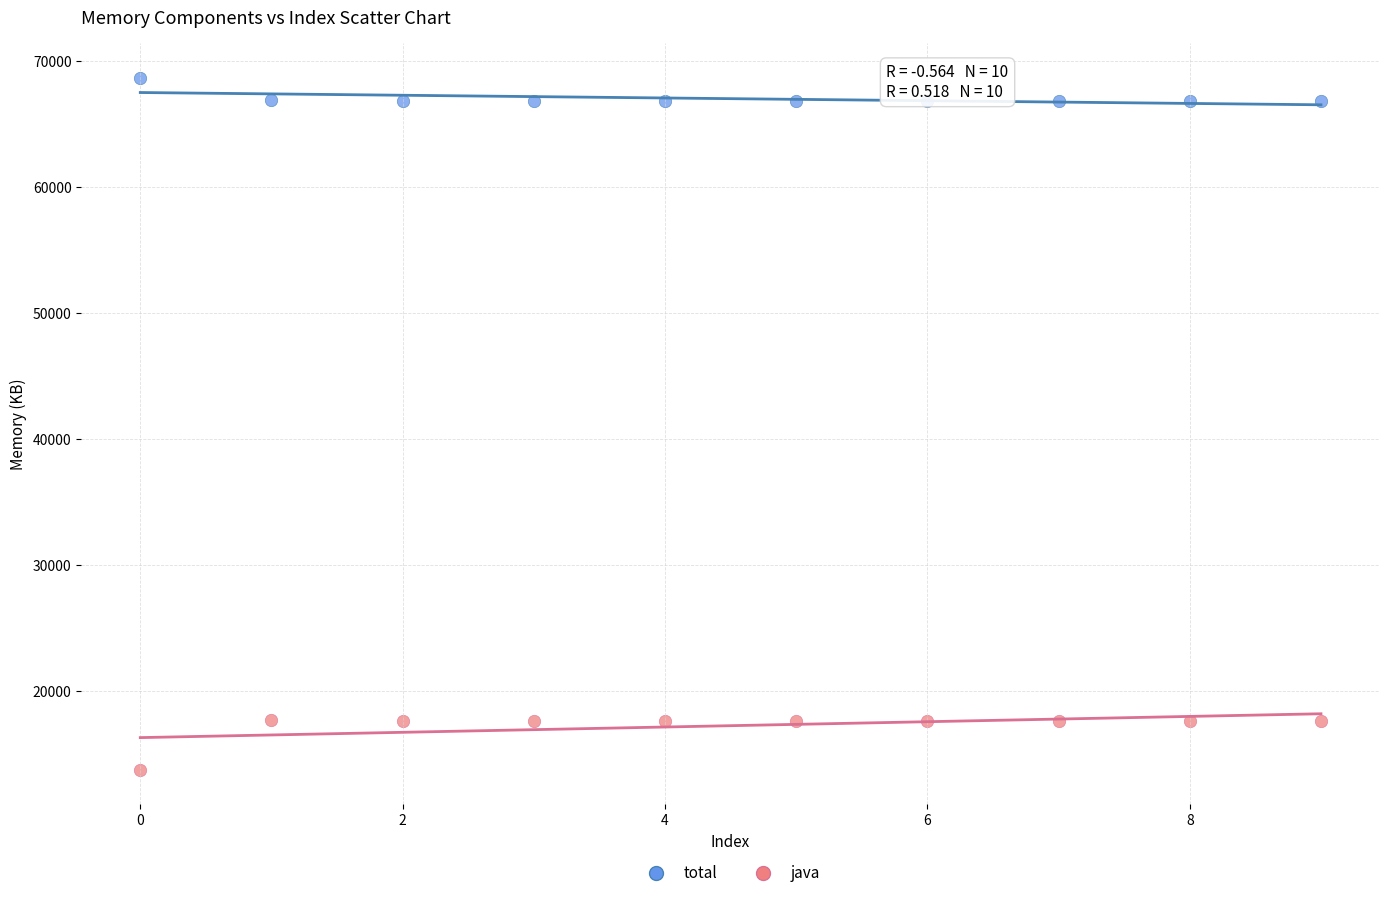

Which series has the largest Y range (max minus min)?

java